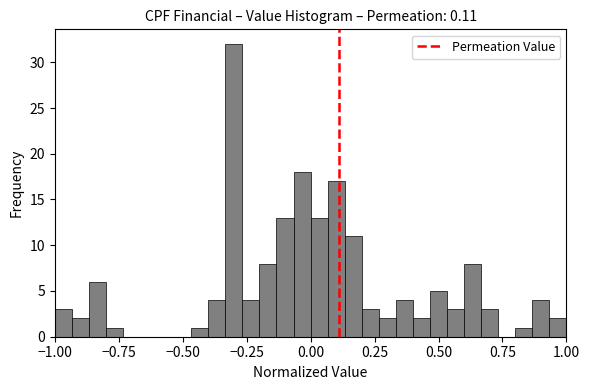

Around what value on the x-axis is the tallest bar? Give the approximate position of its centre, as read against the axis.

-0.30